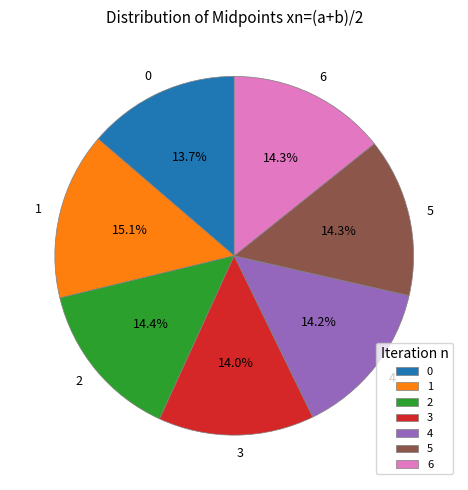

To the nearest percent, what is the difference between the largest and smallest slice percentages?

1%